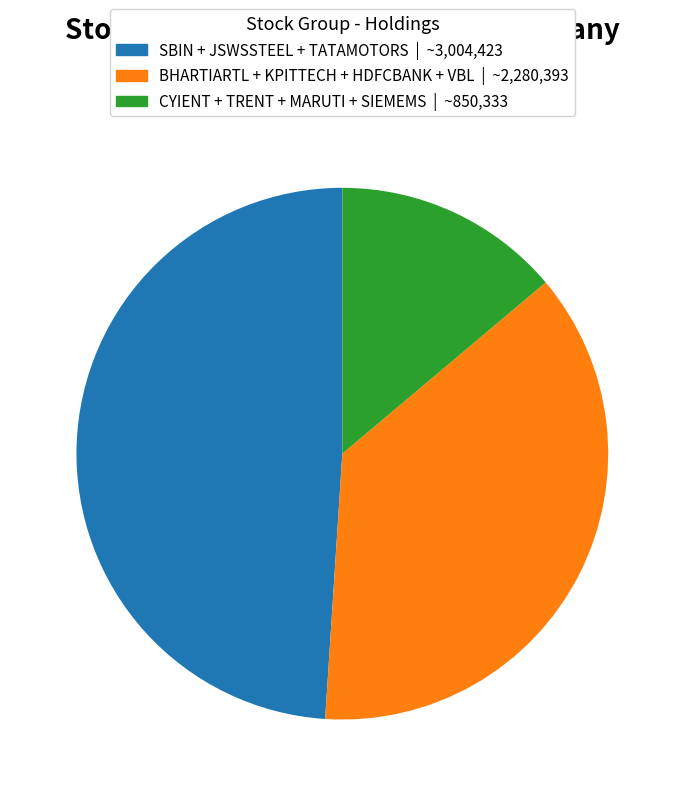

Is there a majority slice in this chart?

No